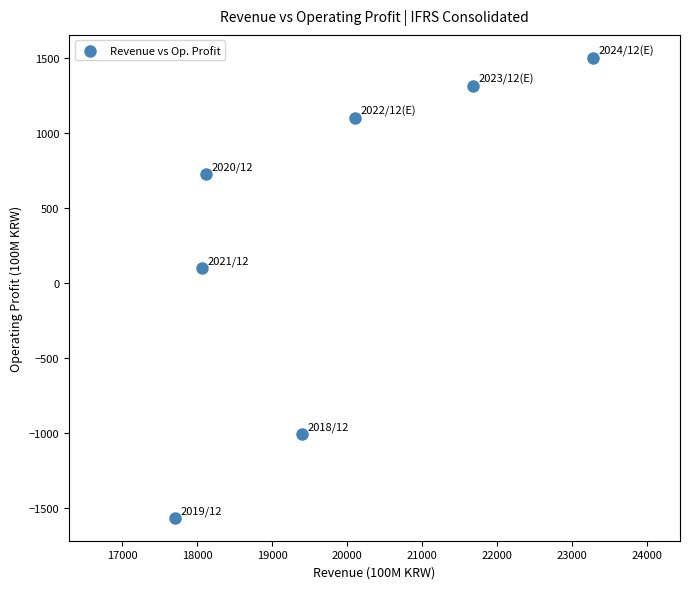

What Y value in the scatter plot is closest to -34?

97